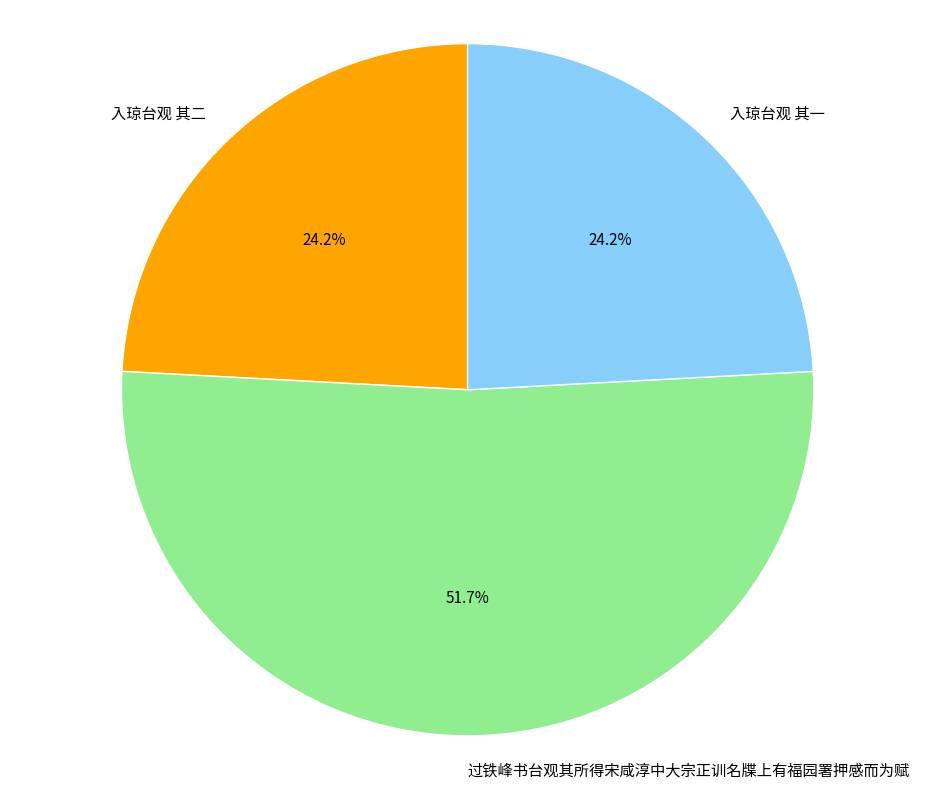

Count the number of slices in the pie.

3